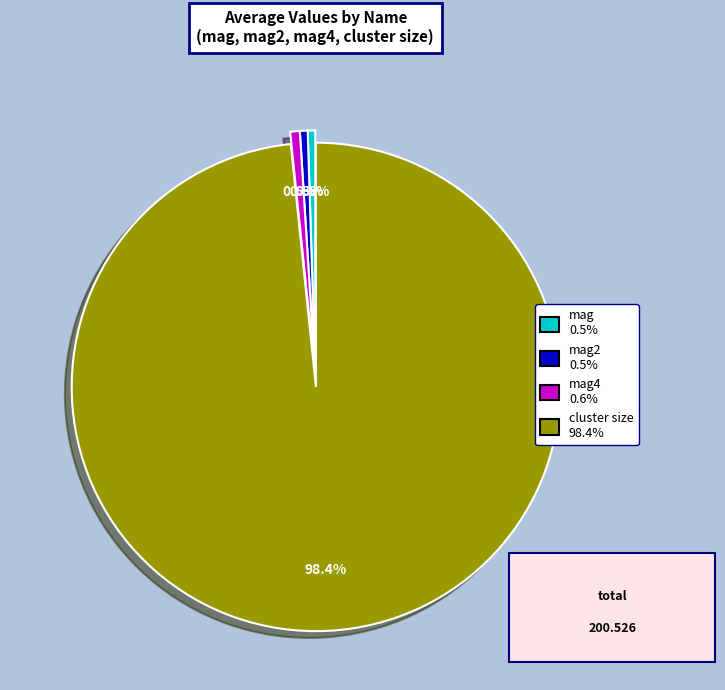

Is there a majority slice in this chart?

Yes